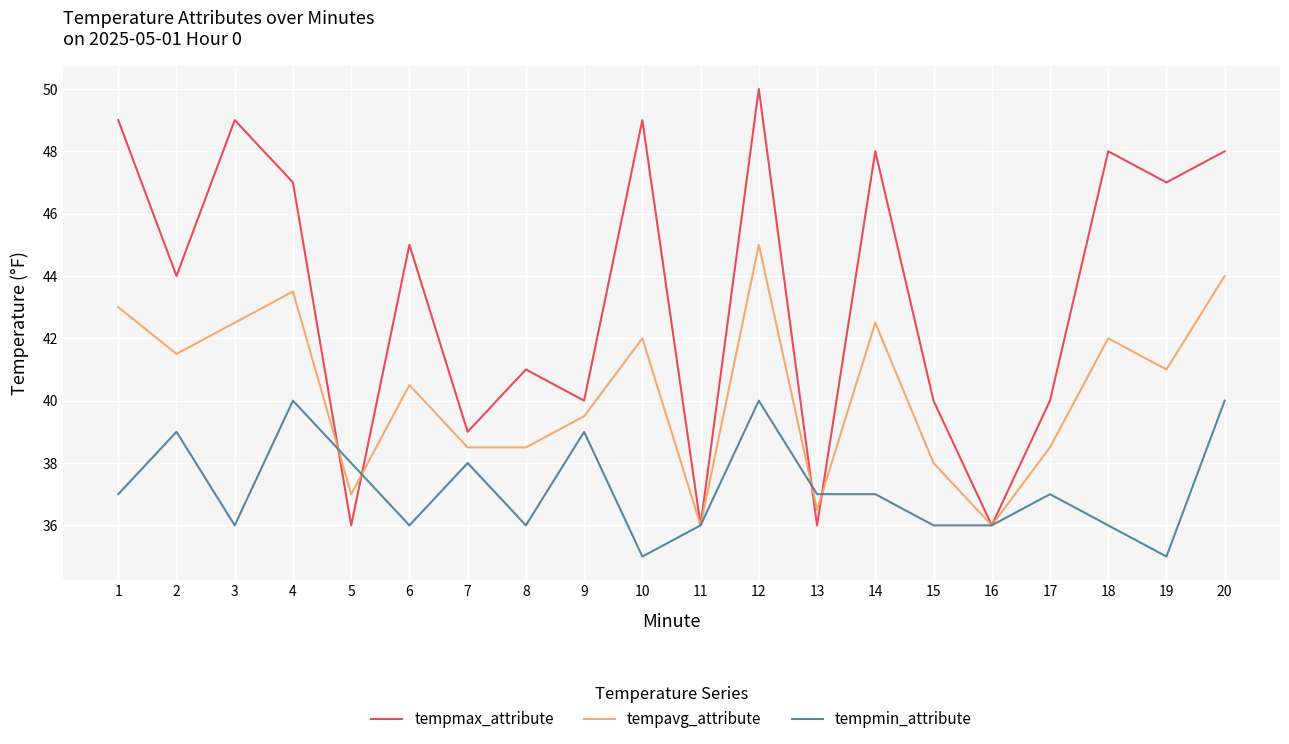

What is the maximum value shown in the chart?

50.0